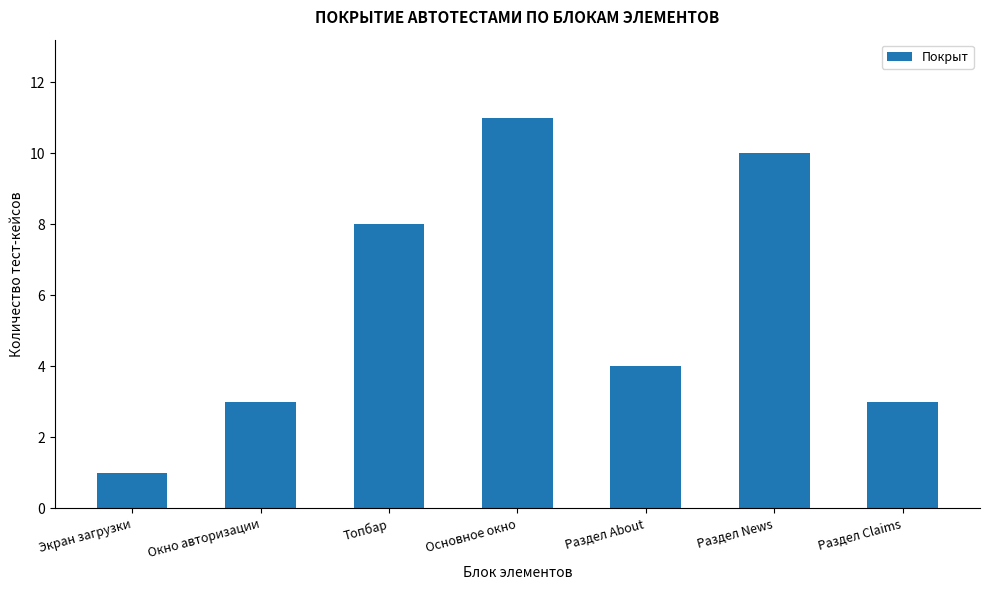

Approximately how many times larger is the value at Окно авторизации compared to Основное окно?

0.3